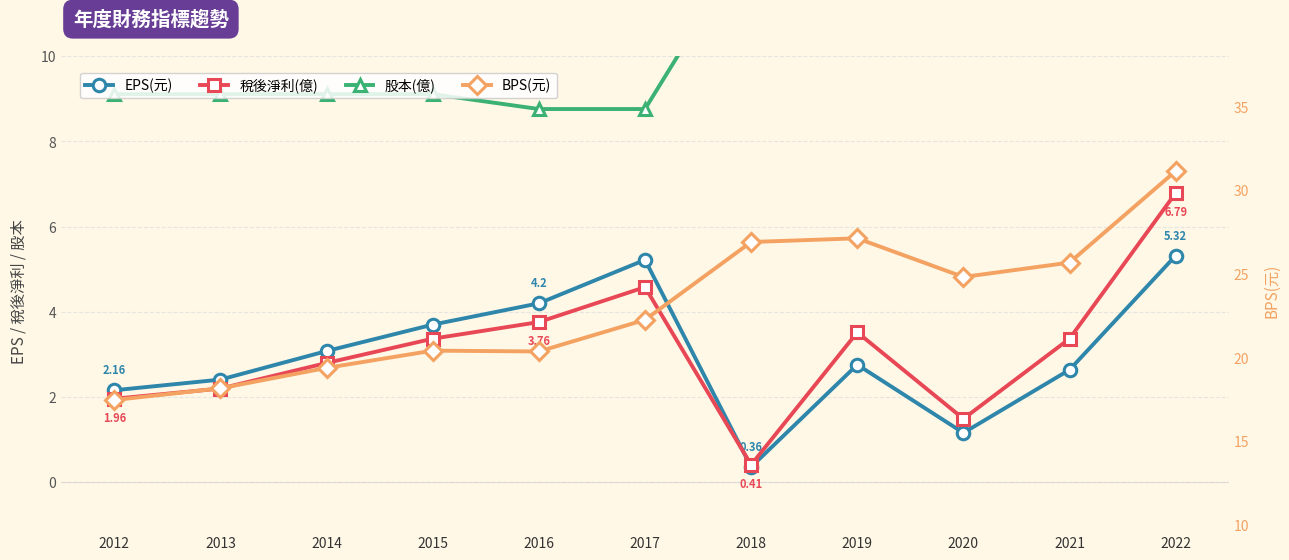

True or false: EPS(元) has a value of 2.6 at 2021.

True